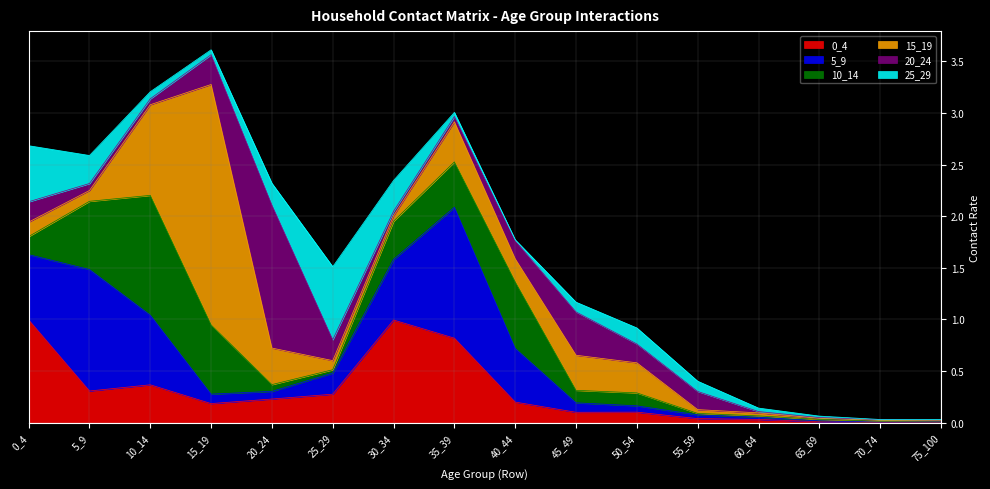

Rank the series at 5_9 from highest to lowest value.

5_9, 10_14, 0_4, 25_29, 15_19, 20_24